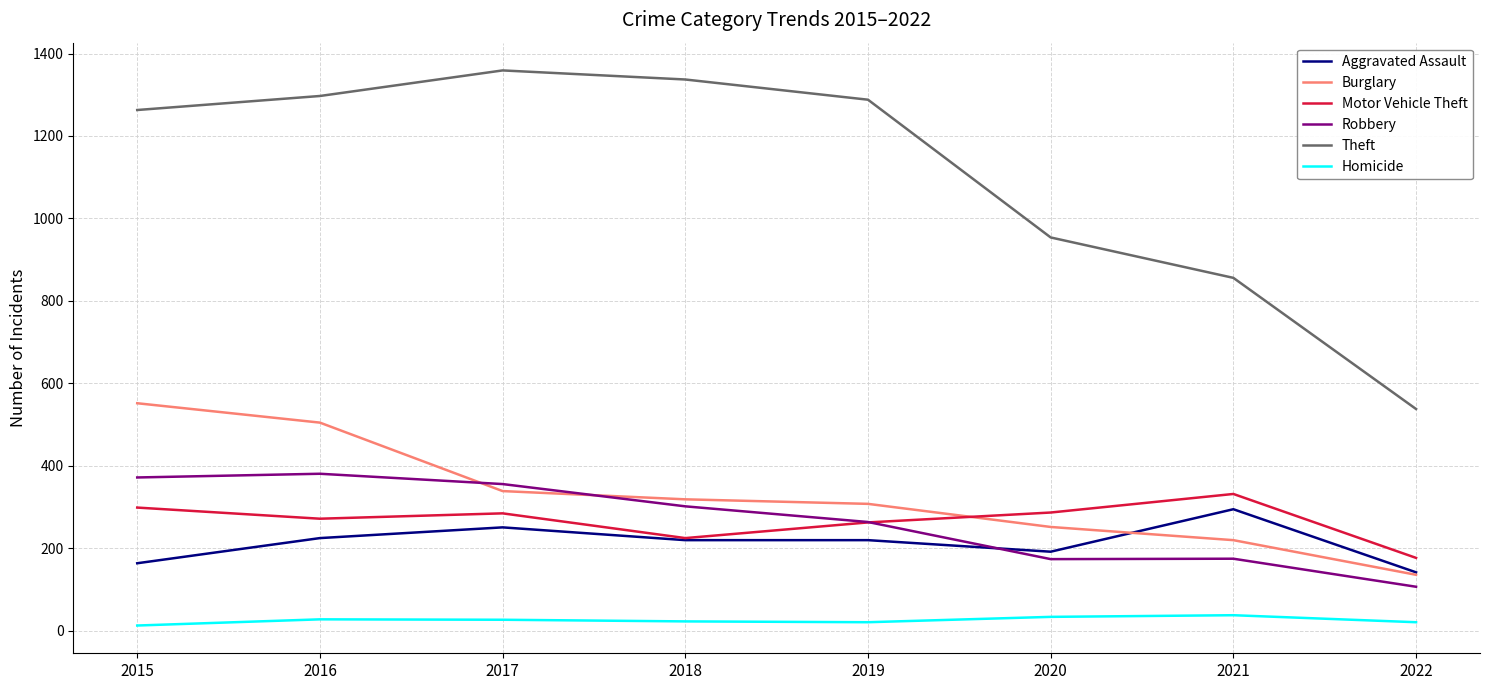

The value of Aggravated Assault at 2021 is 295. True or false?

True